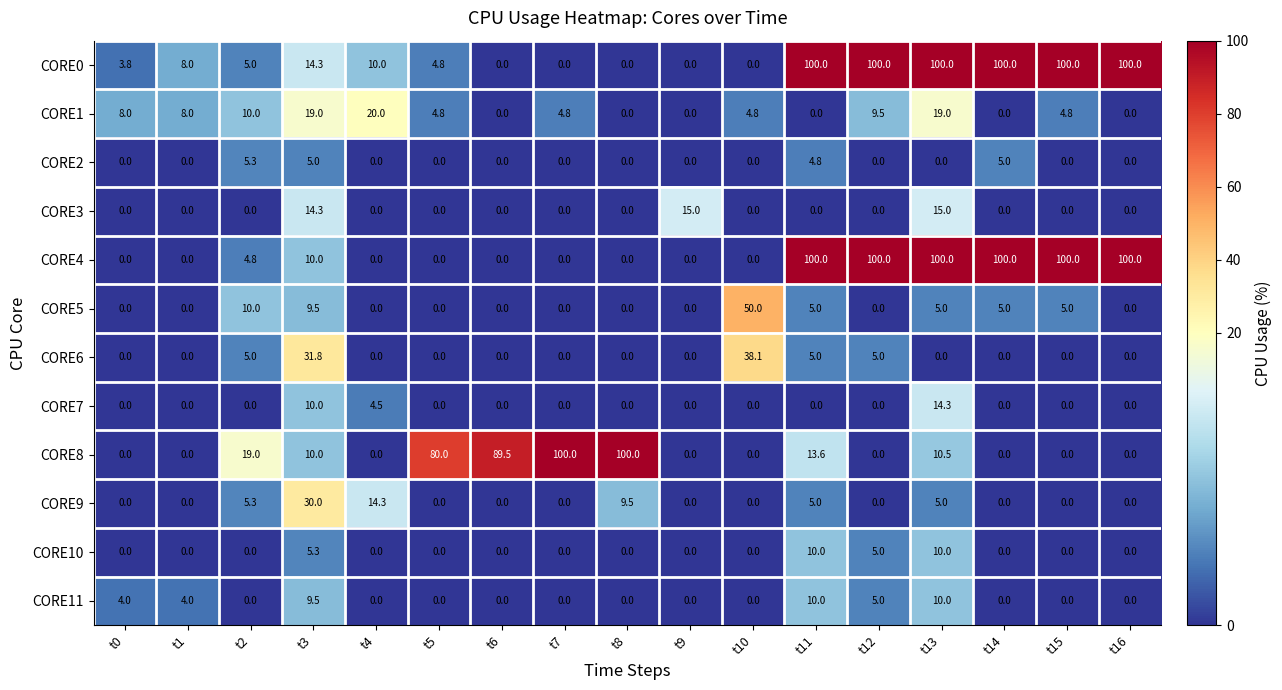

What is the spread (max minus min) of values at t2?

19.0